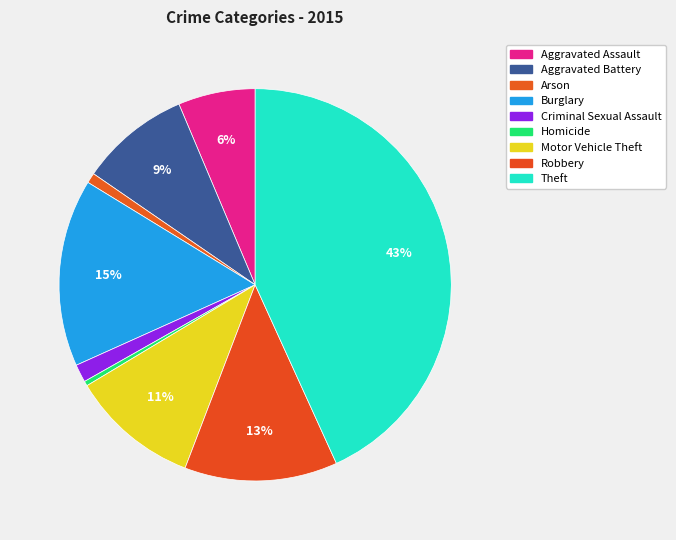

Rank the categories by value from highest to lowest.

Theft, Burglary, Robbery, Motor Vehicle Theft, Aggravated Battery, Aggravated Assault, Criminal Sexual Assault, Arson, Homicide